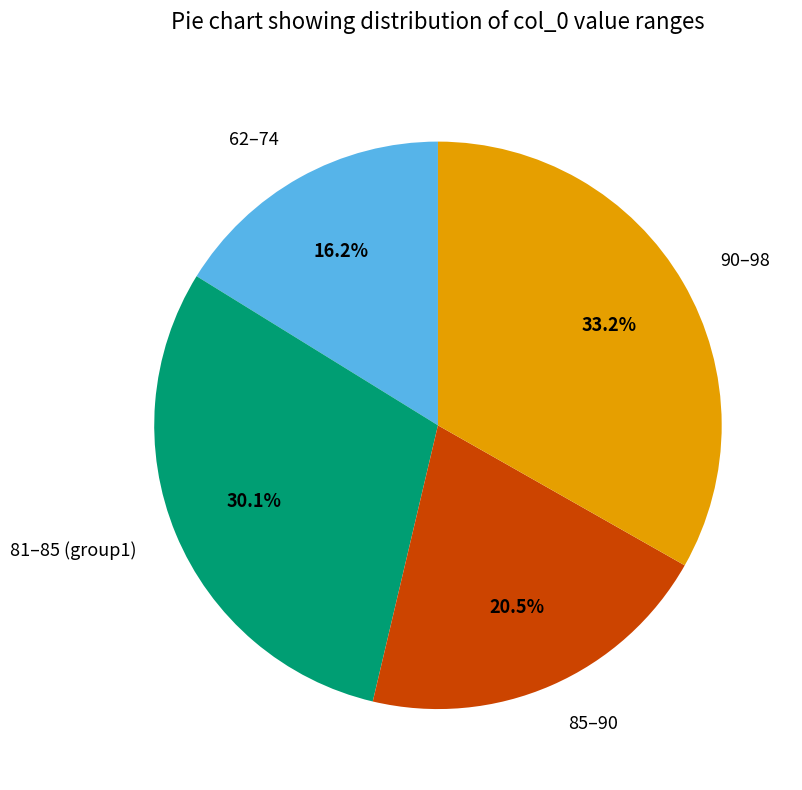

Is 85–90 the majority of the pie?

No